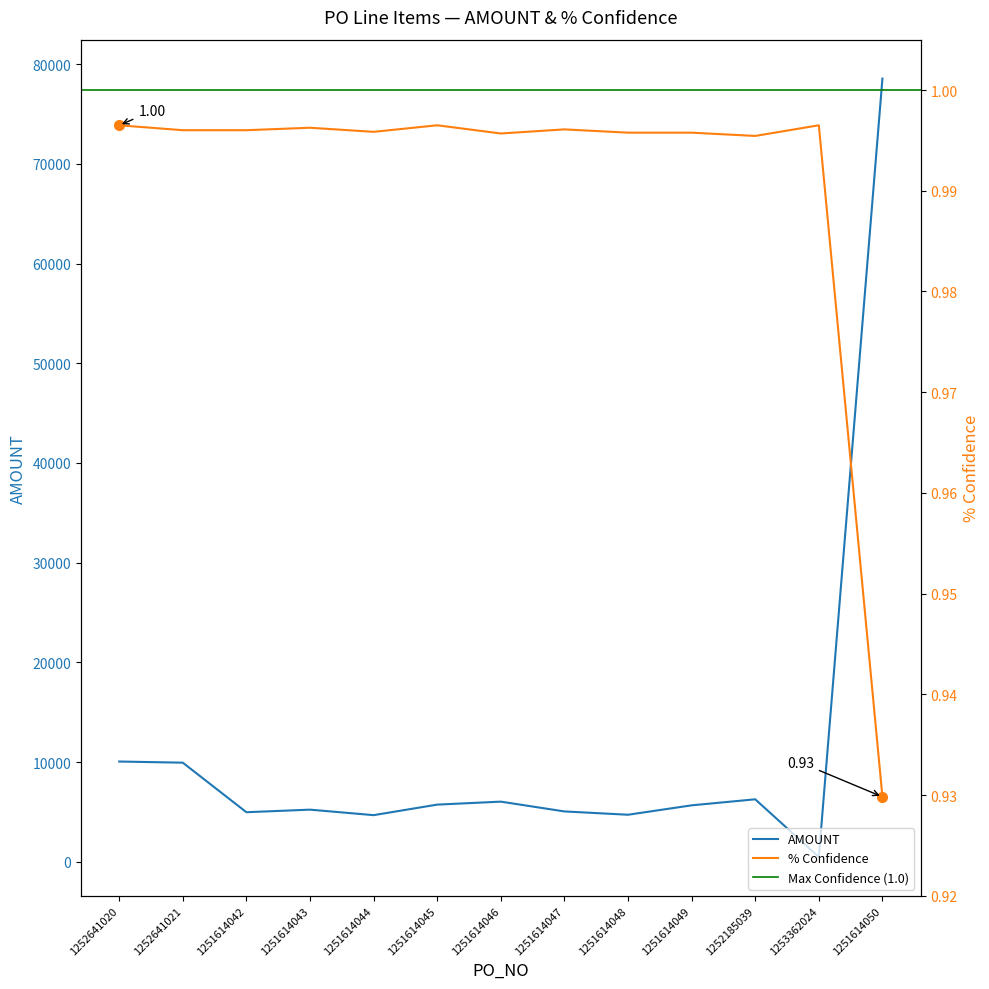

Does the chart have visible grid lines?

No